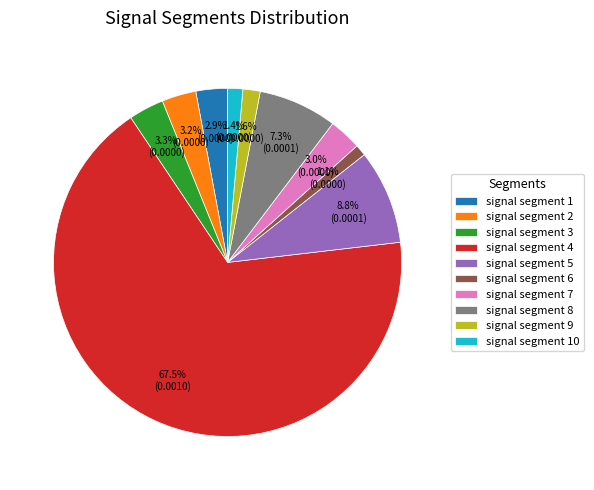

Is signal segment 4 the majority of the pie?

Yes